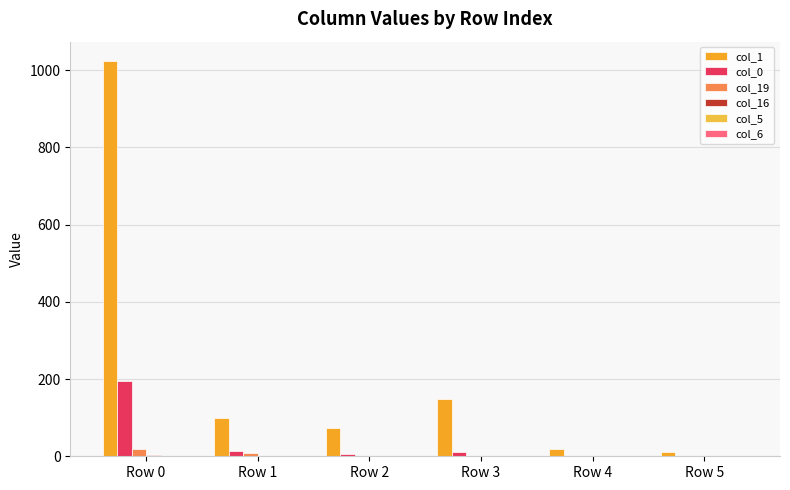

List the labels in order of col_0 value, largest first.

Row 0, Row 1, Row 3, Row 2, Row 5, Row 4